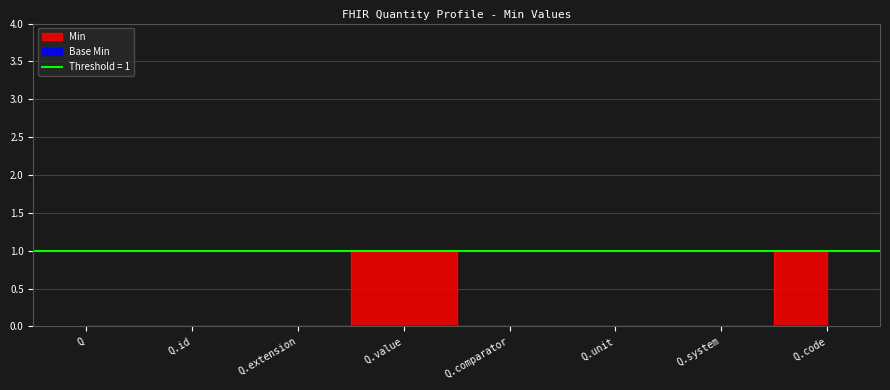

What is the greatest value displayed?

1